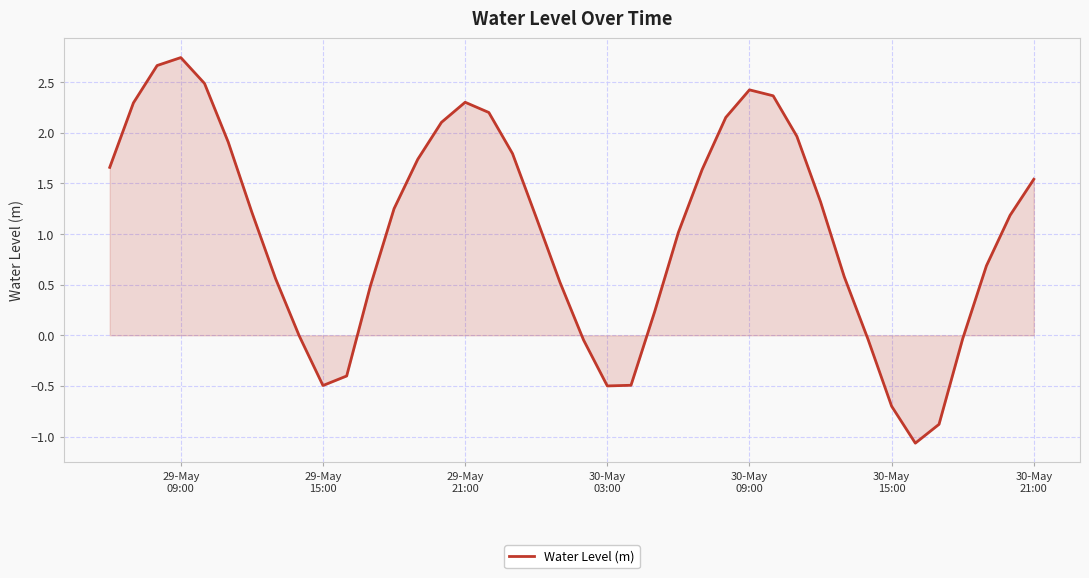

What is the difference between the maximum and minimum values?

3.8